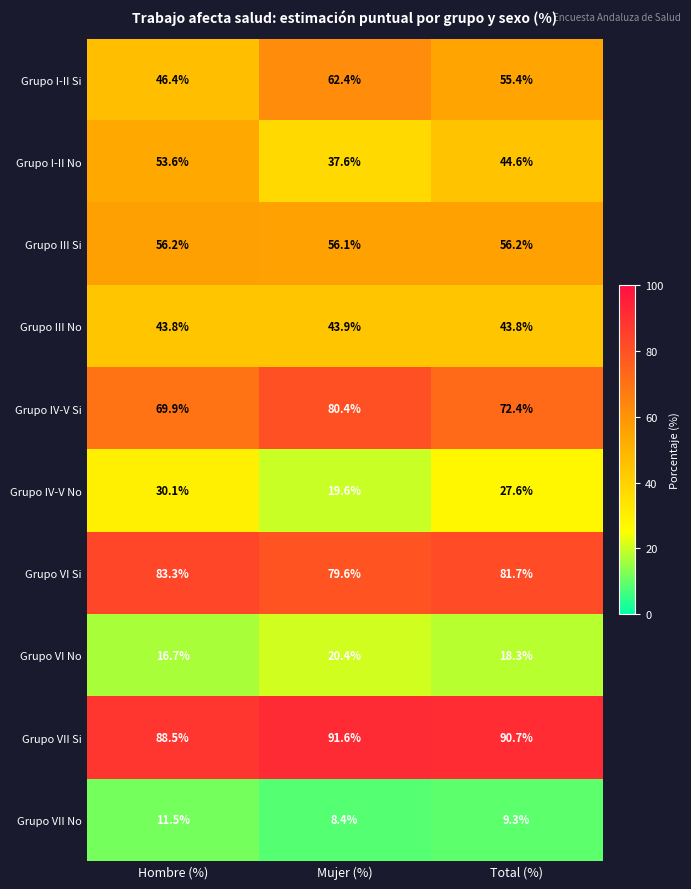

Reading right to left, list all the values displayed in this chart.

Grupo I-II Si: 55.4	62.4	46.4
Grupo I-II No: 44.6	37.6	53.6
Grupo III Si: 56.2	56.1	56.2
Grupo III No: 43.8	43.9	43.8
Grupo IV-V Si: 72.4	80.4	69.9
Grupo IV-V No: 27.6	19.6	30.1
Grupo VI Si: 81.7	79.6	83.3
Grupo VI No: 18.3	20.4	16.7
Grupo VII Si: 90.7	91.6	88.5
Grupo VII No: 9.3	8.4	11.5